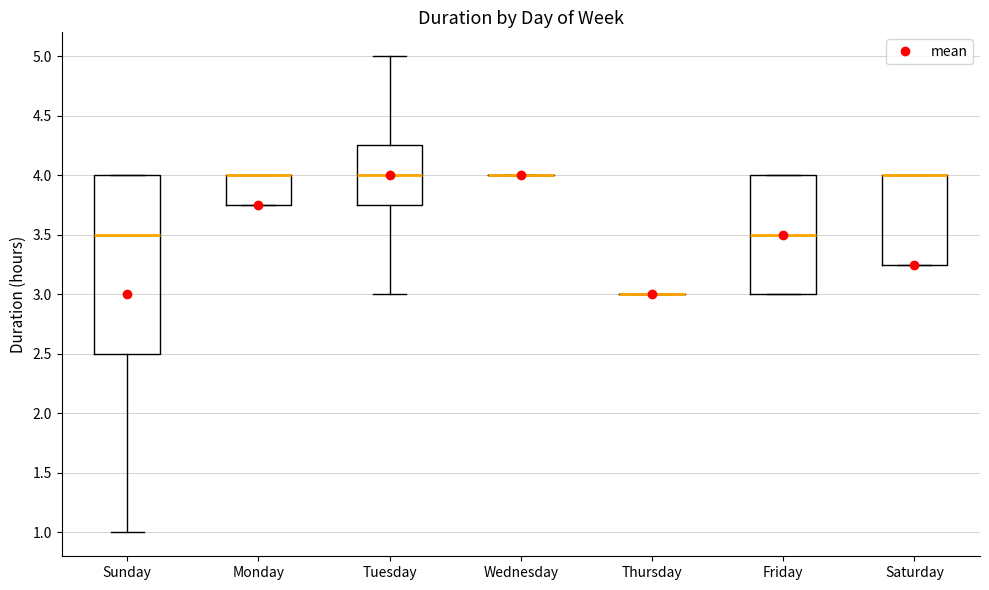

Where is the upper edge of the box for Monday on the y-axis? The values are not printed on the chart, so give them approximately, as read against the axis.

4.00